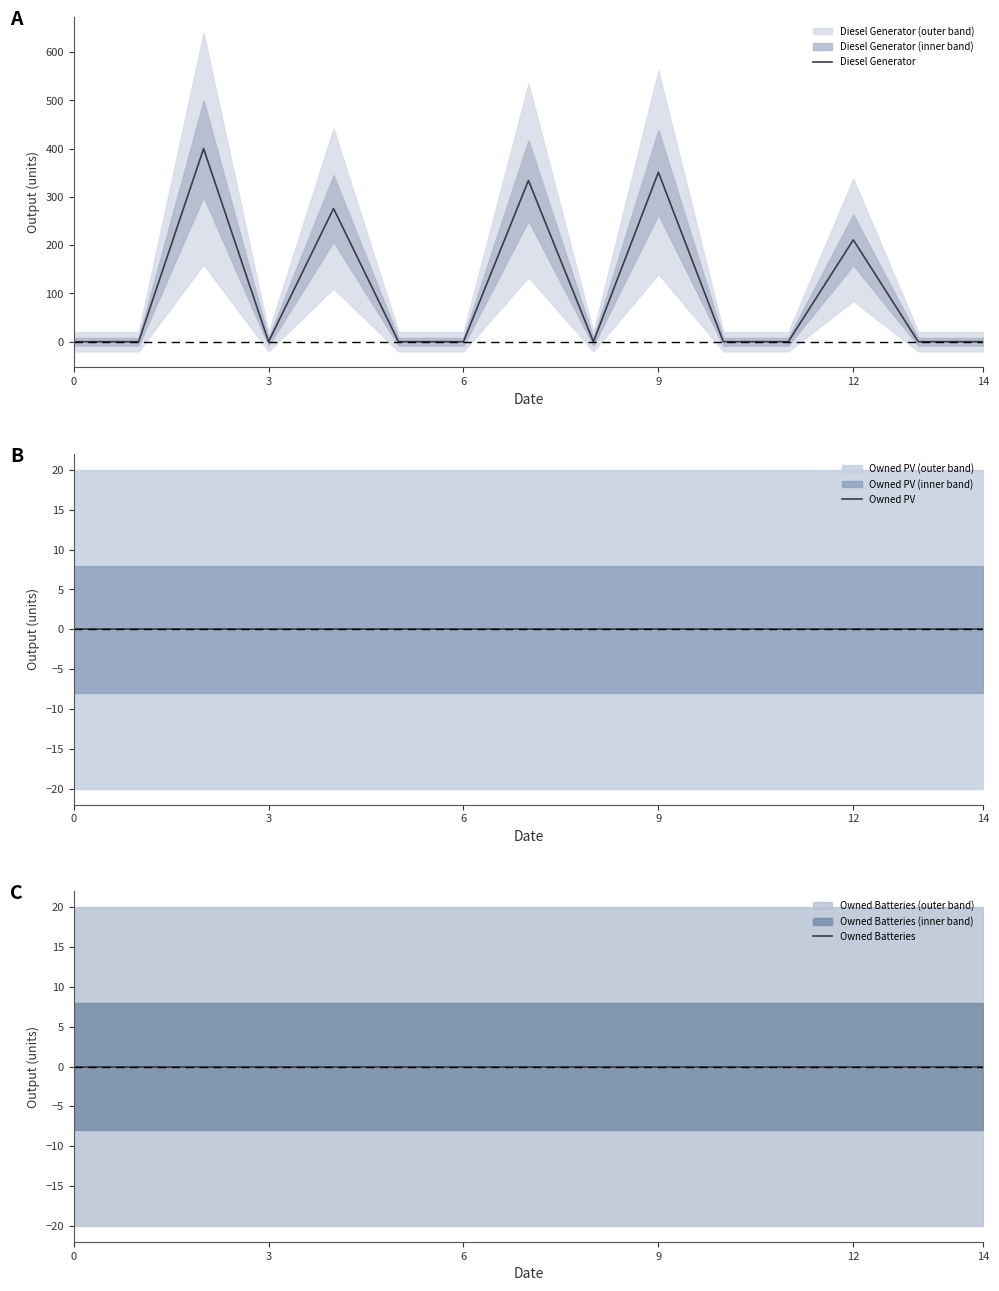

What is the average value of the Diesel Generator series?

105